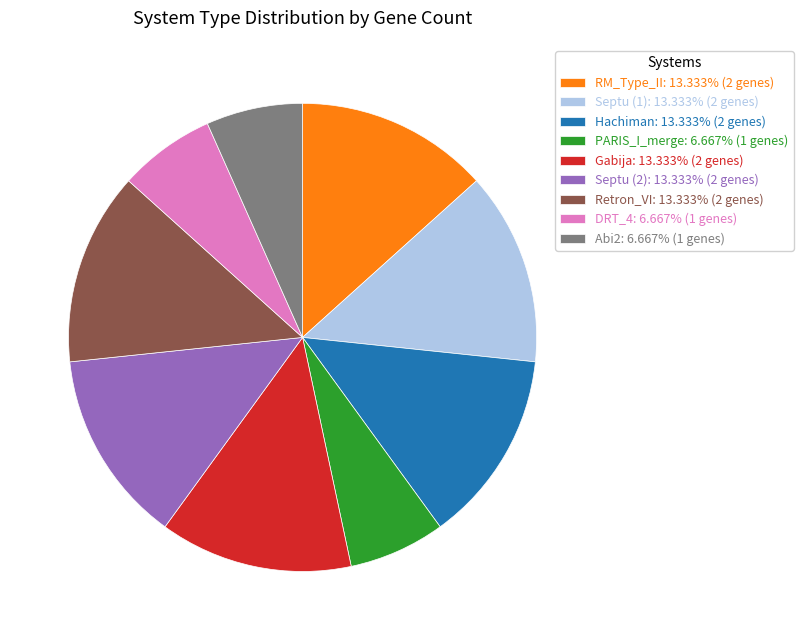

How many slices are in this pie chart?

9